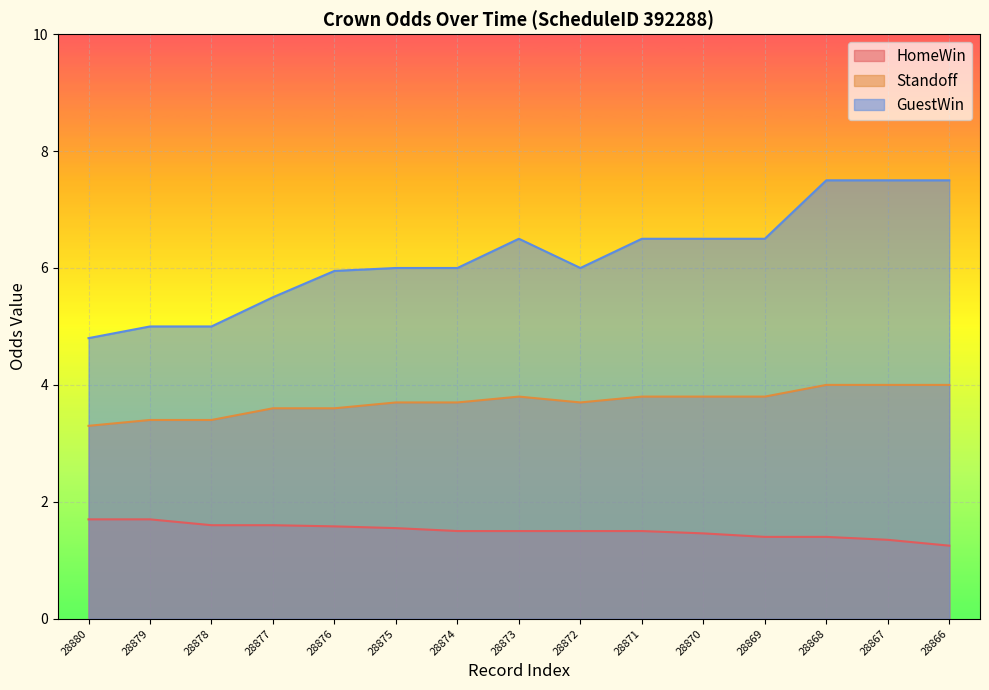

Where does the GuestWin series first go above 6?

28873